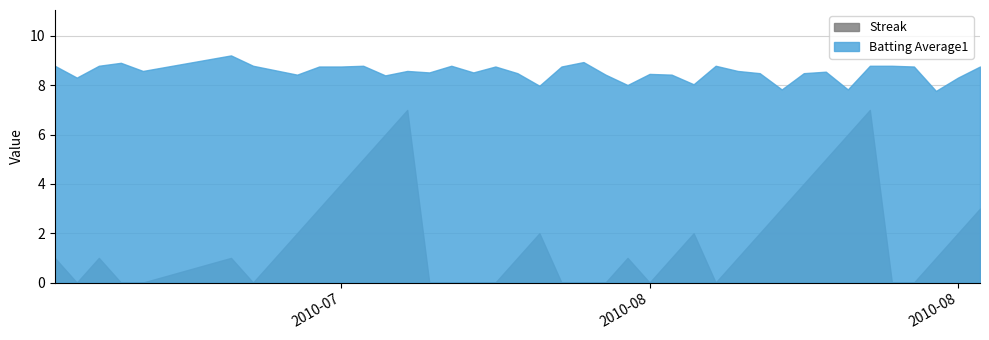

In streak, how many points are higher than both neighbors (excluding endpoints)?

7